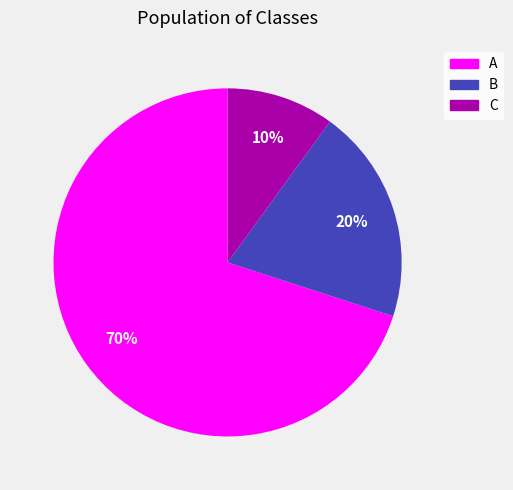

Which slice is the largest?

A